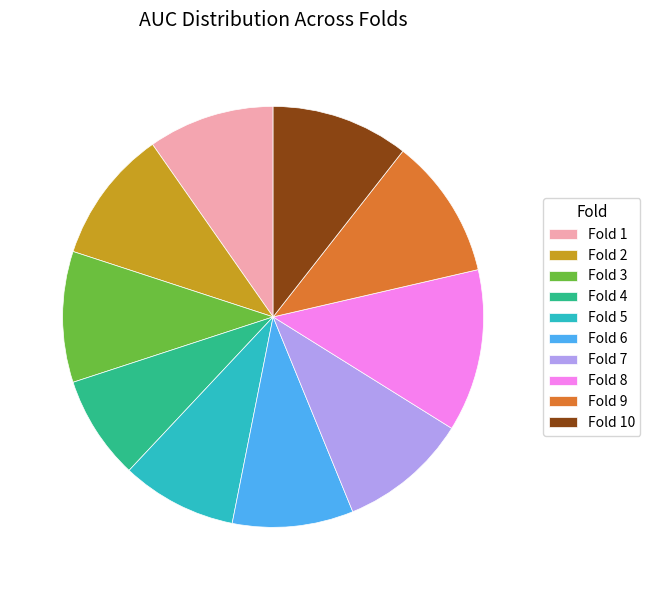

True or false: Fold 10 accounts for 22% of the total.

False